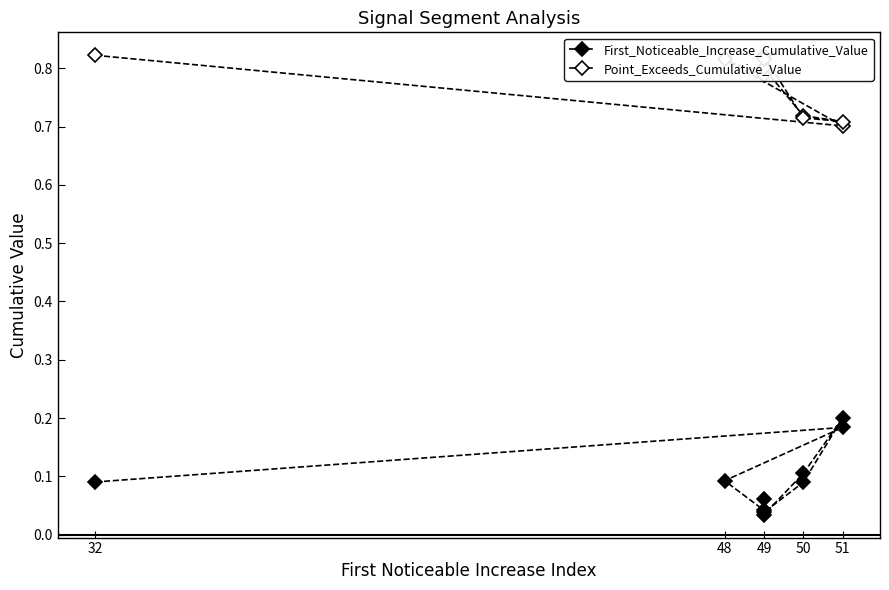

What is the difference between the maximum and second lowest values in the Point_Exceeds_Cumulative_Value series?

0.1